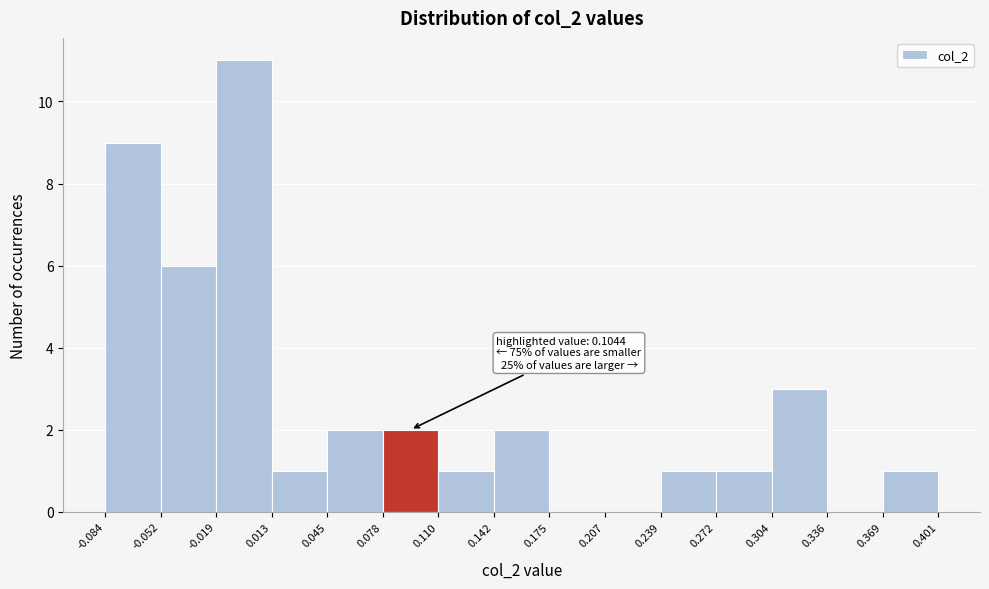

Which range on the x-axis has the tallest bar?

-0.019 to 0.013